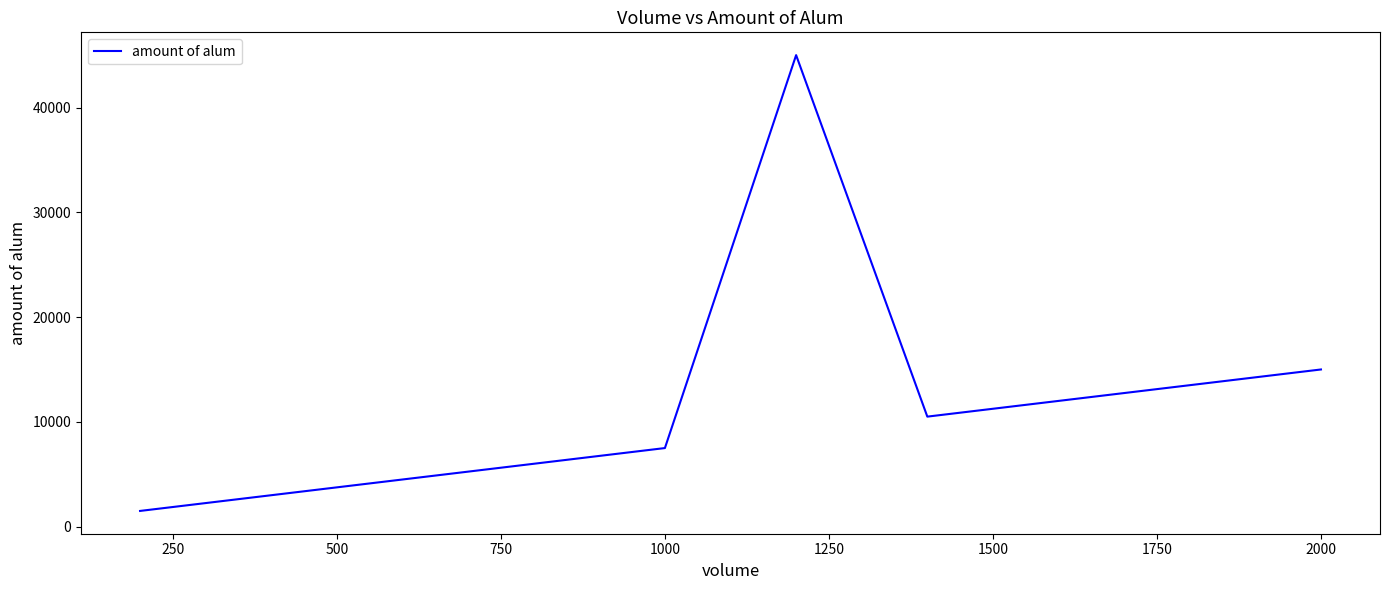

What is the maximum value shown in the chart?

45000